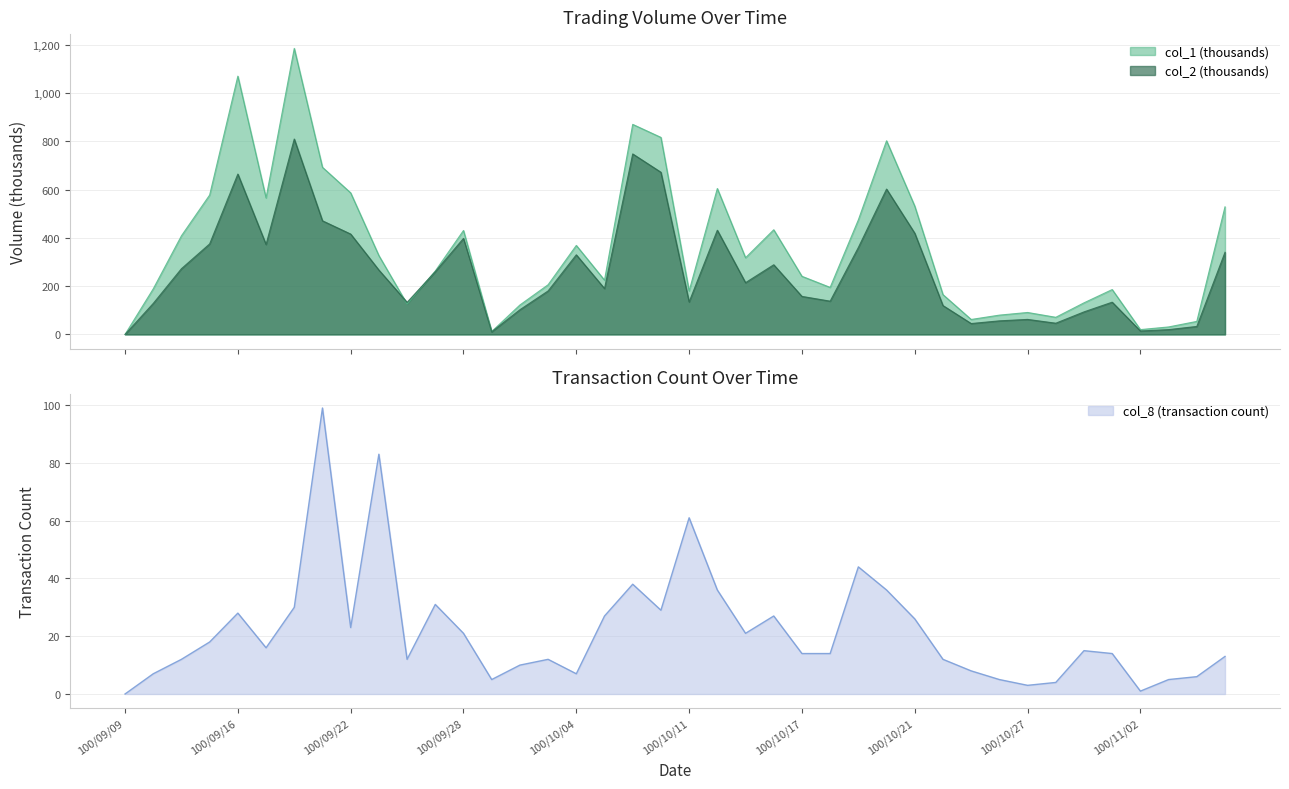

At which category is the sum across all series the highest?

100/09/20